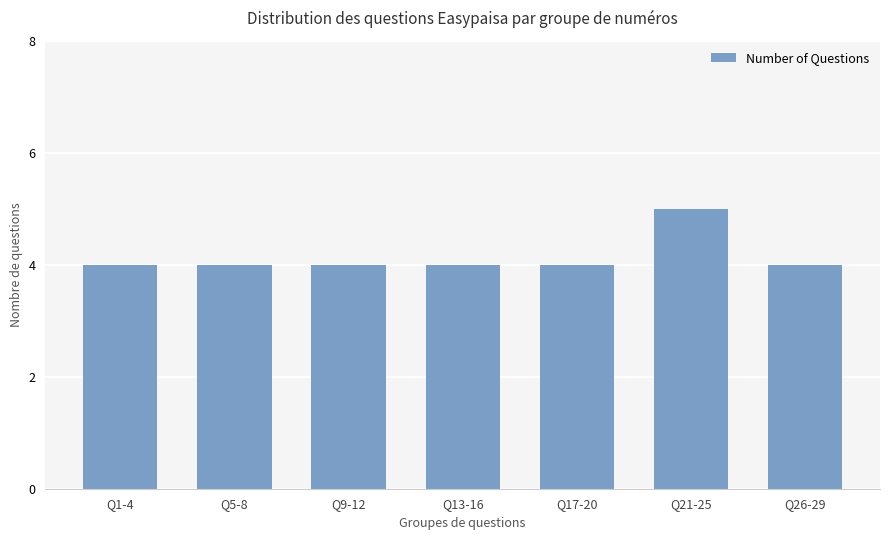

Reading left to right, list all the values displayed in this chart.

4	4	4	4	4	5	4